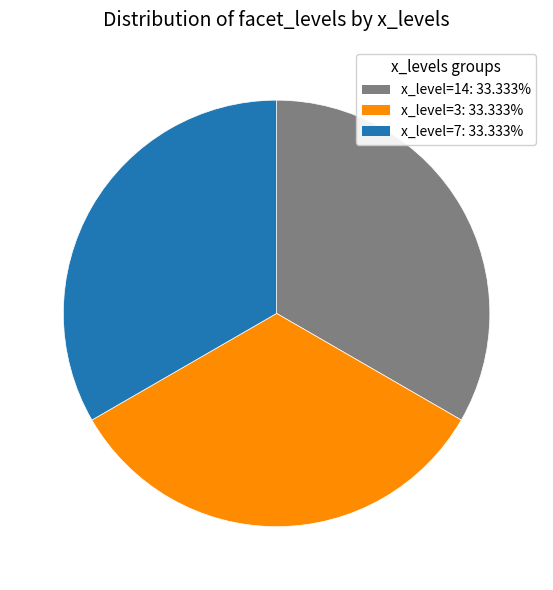

Is there a majority slice in this chart?

No